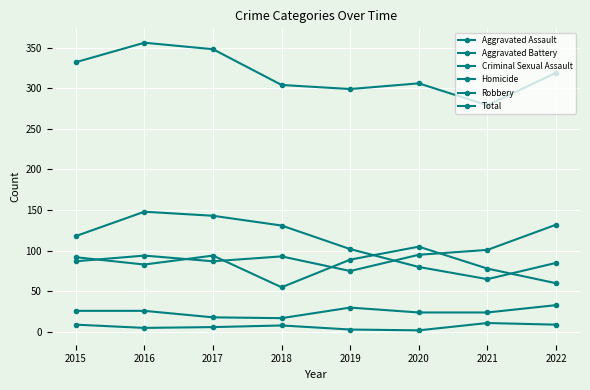

Is this an area chart (filled region under the line)?

No